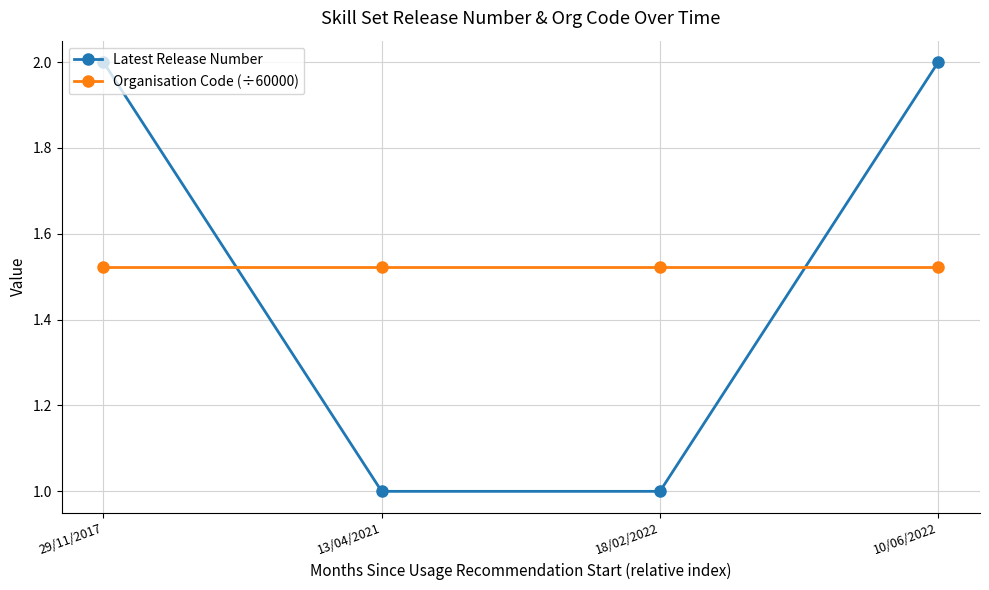

What are all the series names shown in the legend?

Latest Release Number, Organisation Code (÷60000)